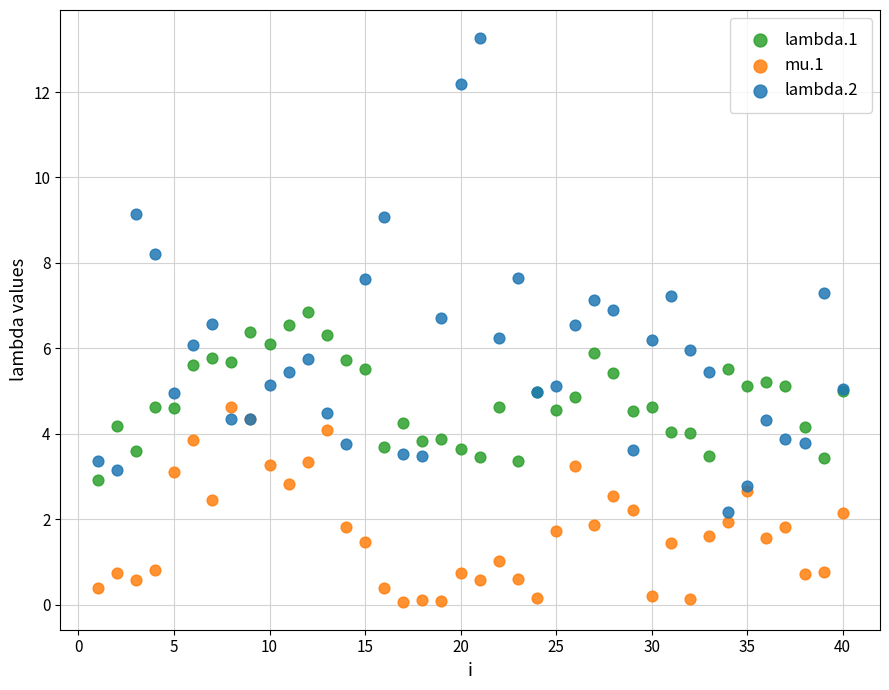

Which series reaches the maximum Y coordinate?

lambda.2